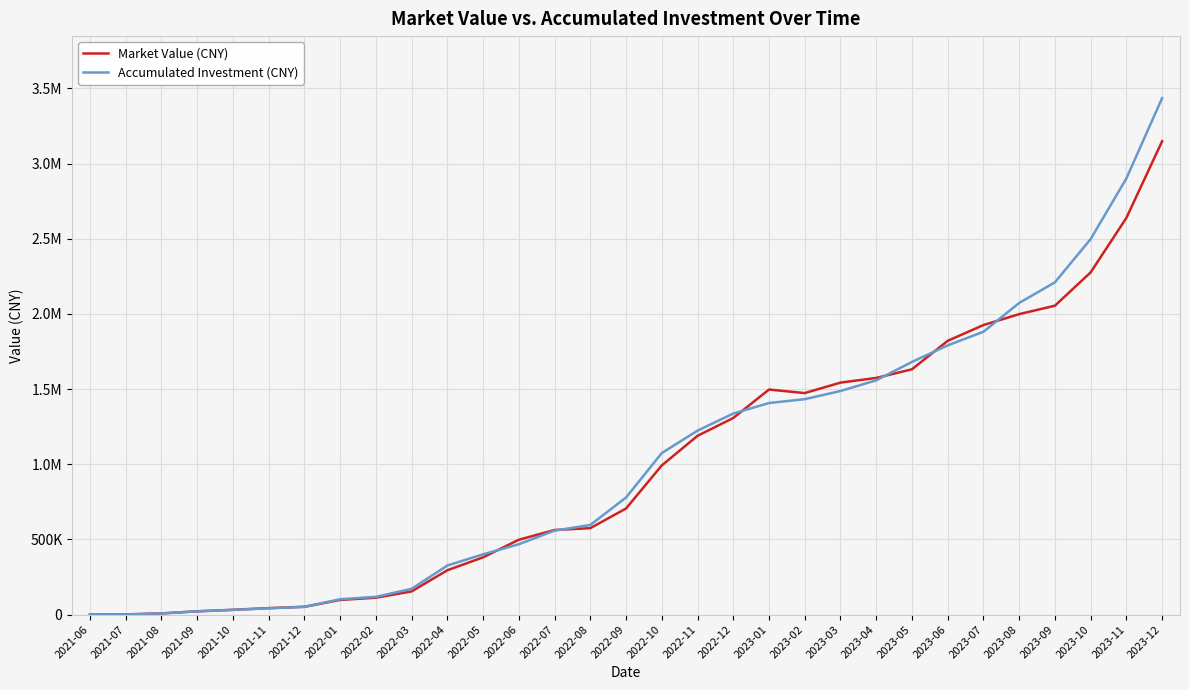

What is the label of the 17th point from the left?

2022-10